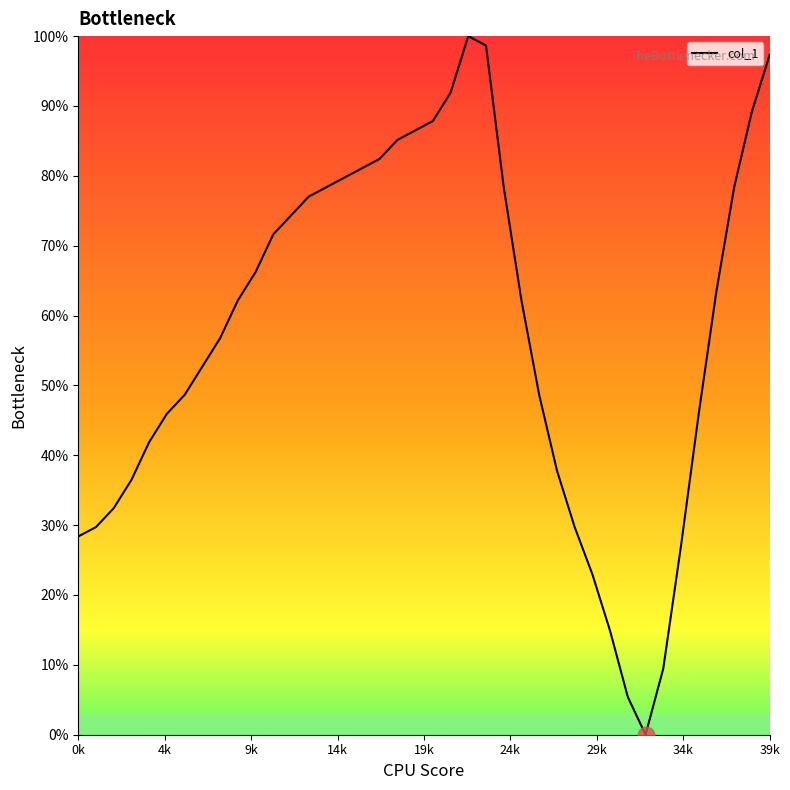

What is the difference between the maximum and minimum values?

100.0